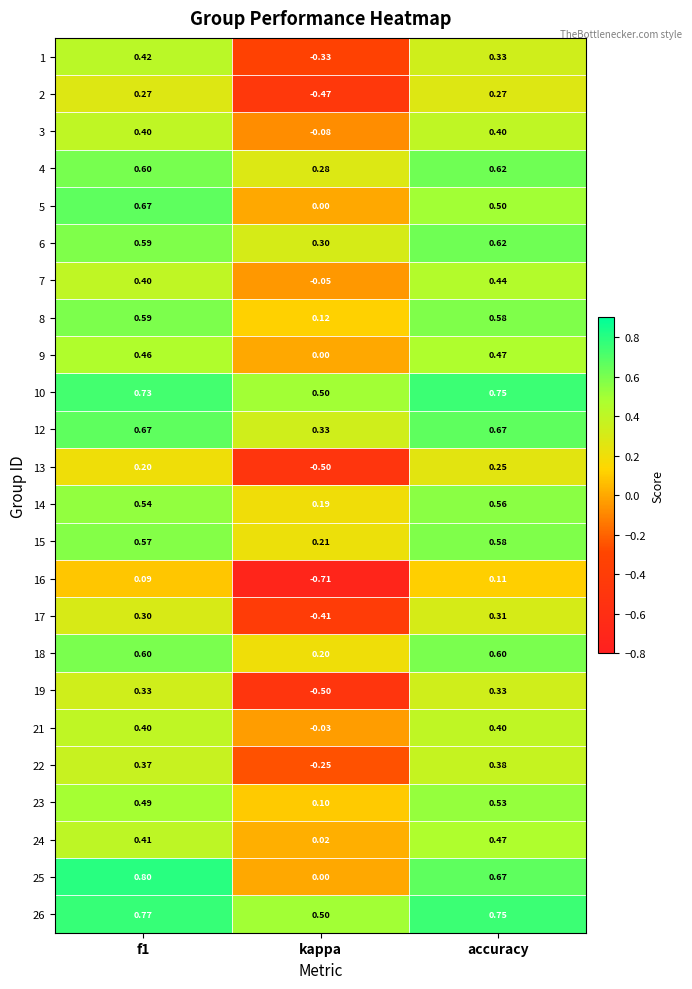

Count the number of data series in this chart.

24